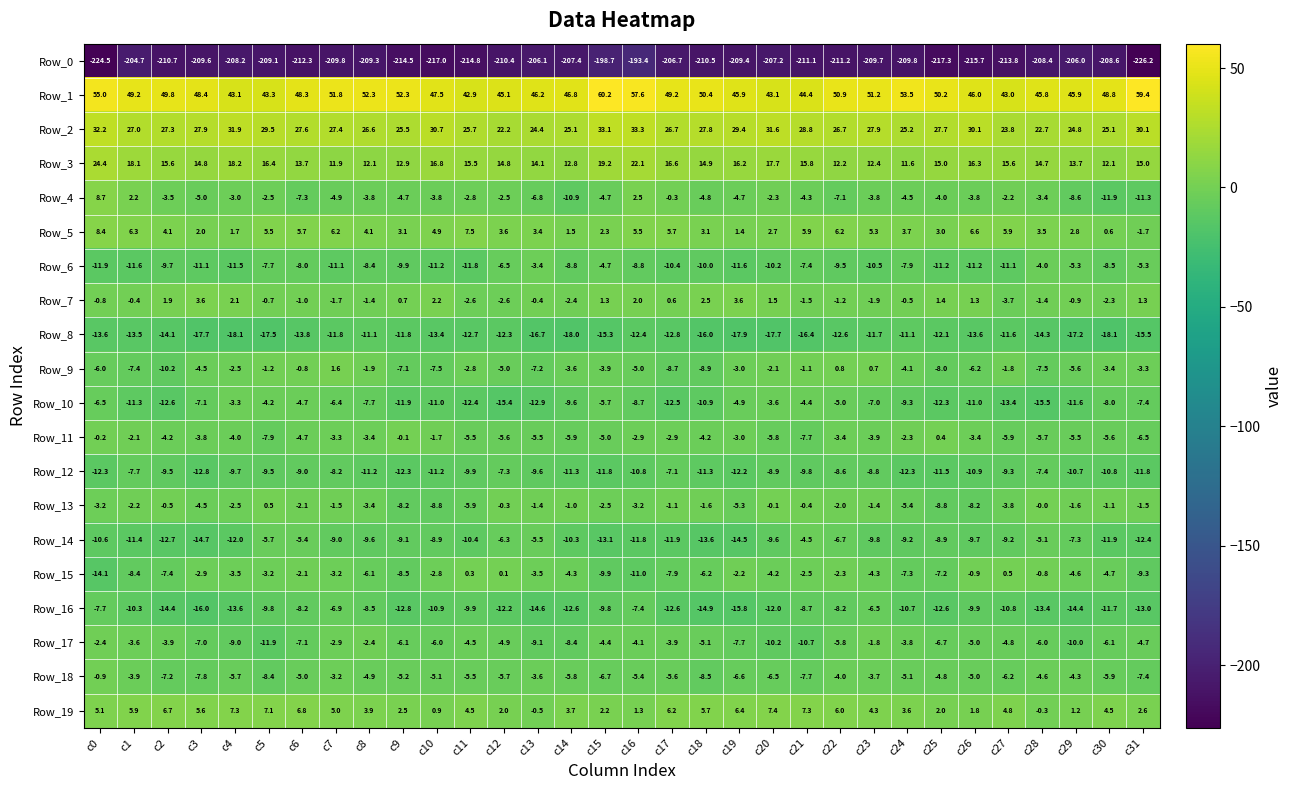

At which label does Row_8 first exceed -13?

c7